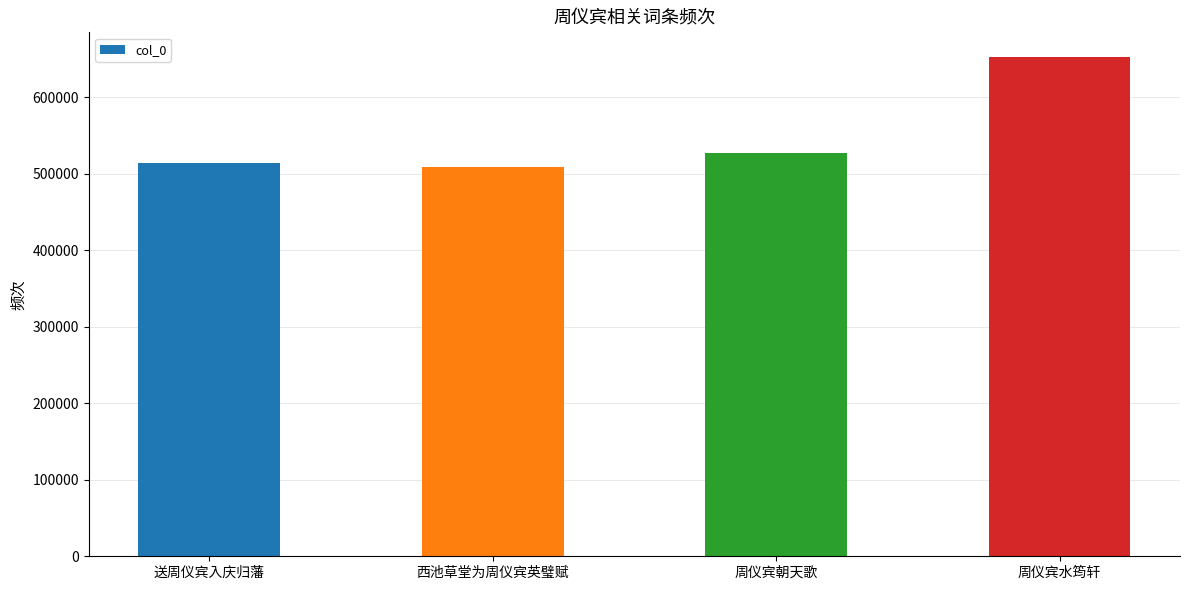

What is the smallest value displayed?

508731